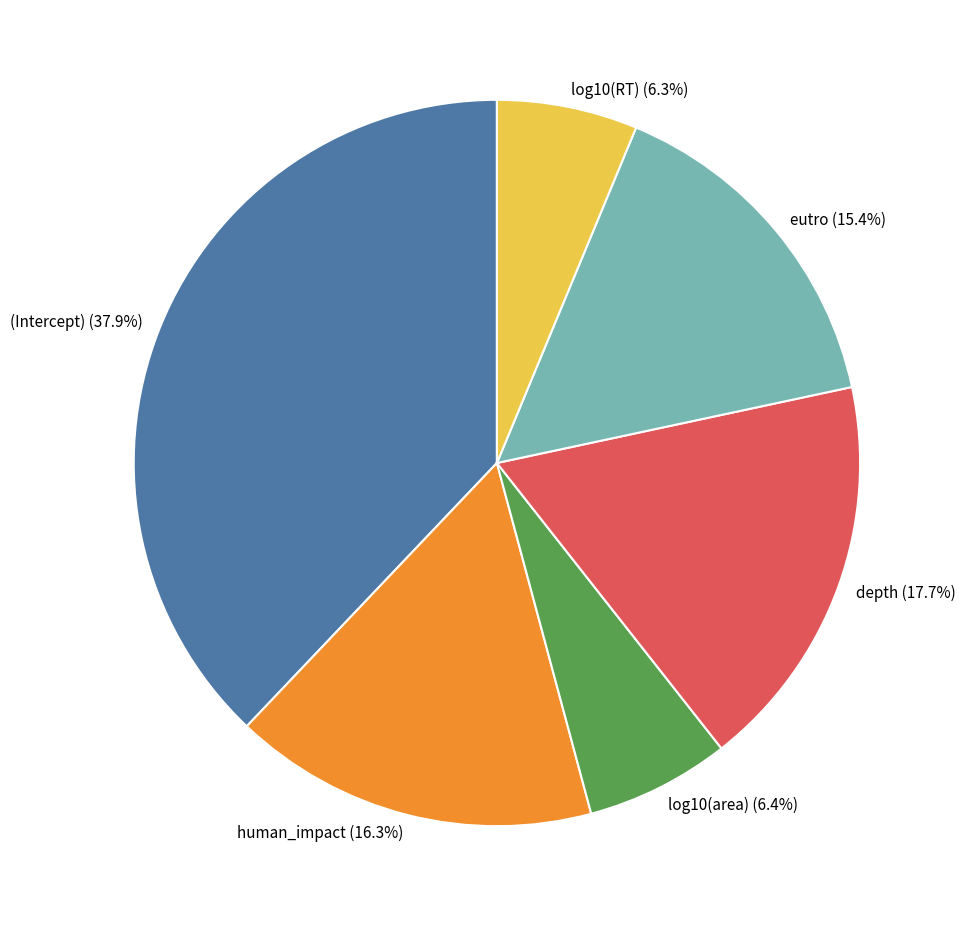

Is there any slice that represents more than half of the pie?

No